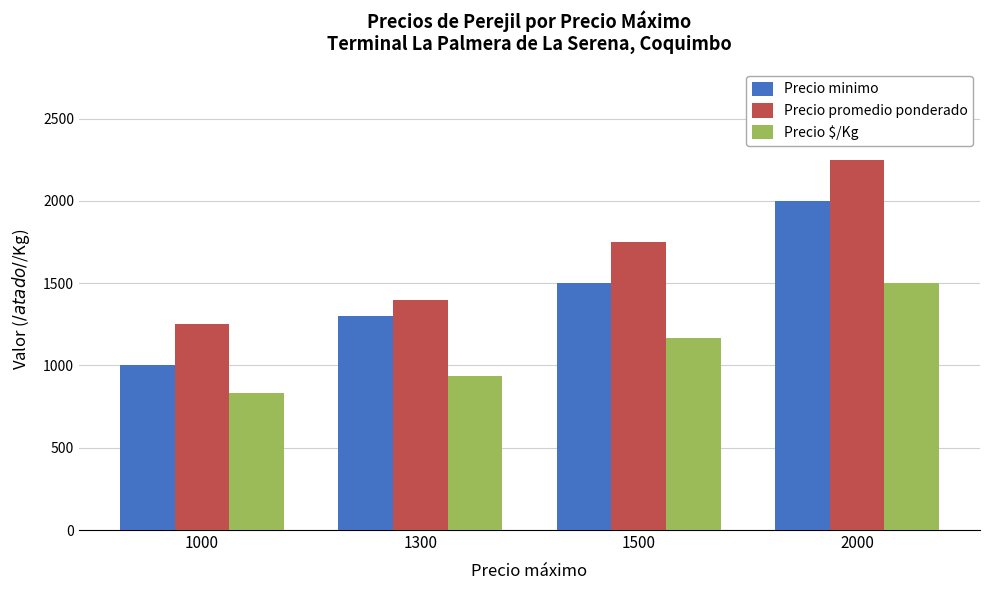

What is the difference between the Precio minimo values at 1300 and 1500?

200